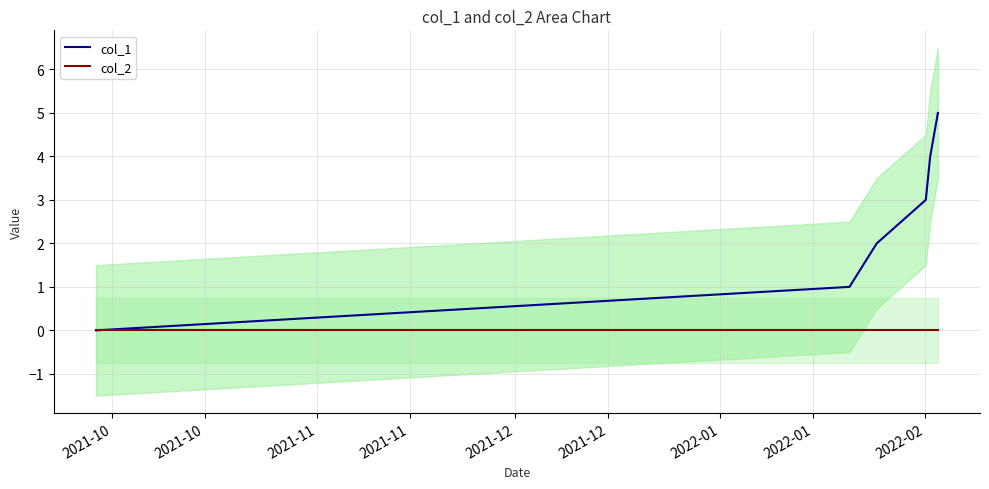

At which category does the chart reach its minimum across all series?

2021-10